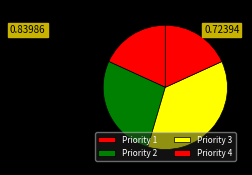

Is there any slice that represents more than half of the pie?

No